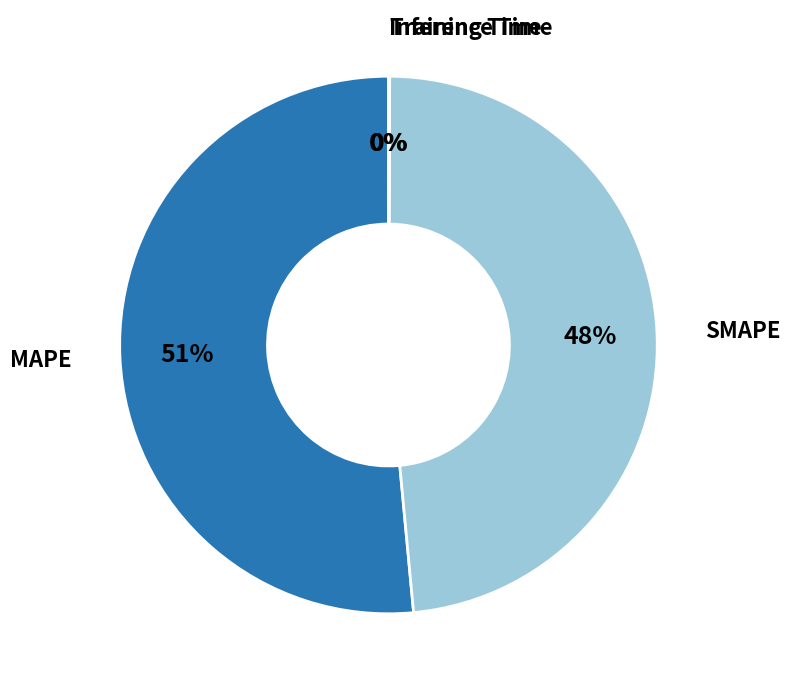

Does any single category account for the majority?

Yes